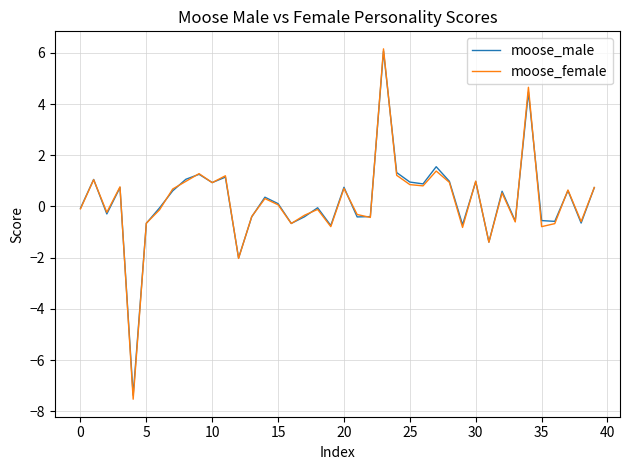

Which series has the widest spread of values?

moose_female